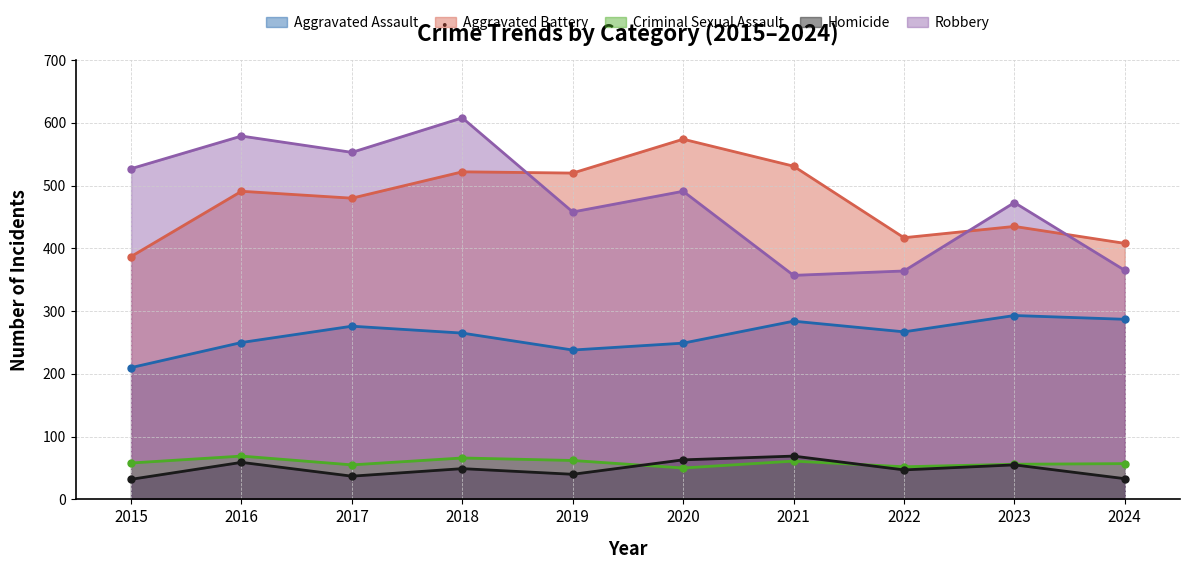

How many distinct data groups are displayed?

5